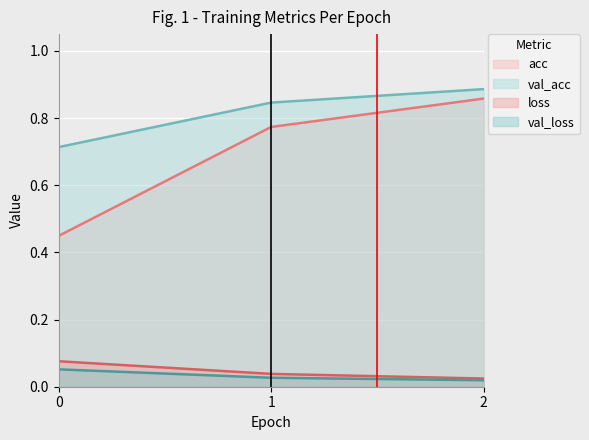

Which category has the lowest value across all series?

2